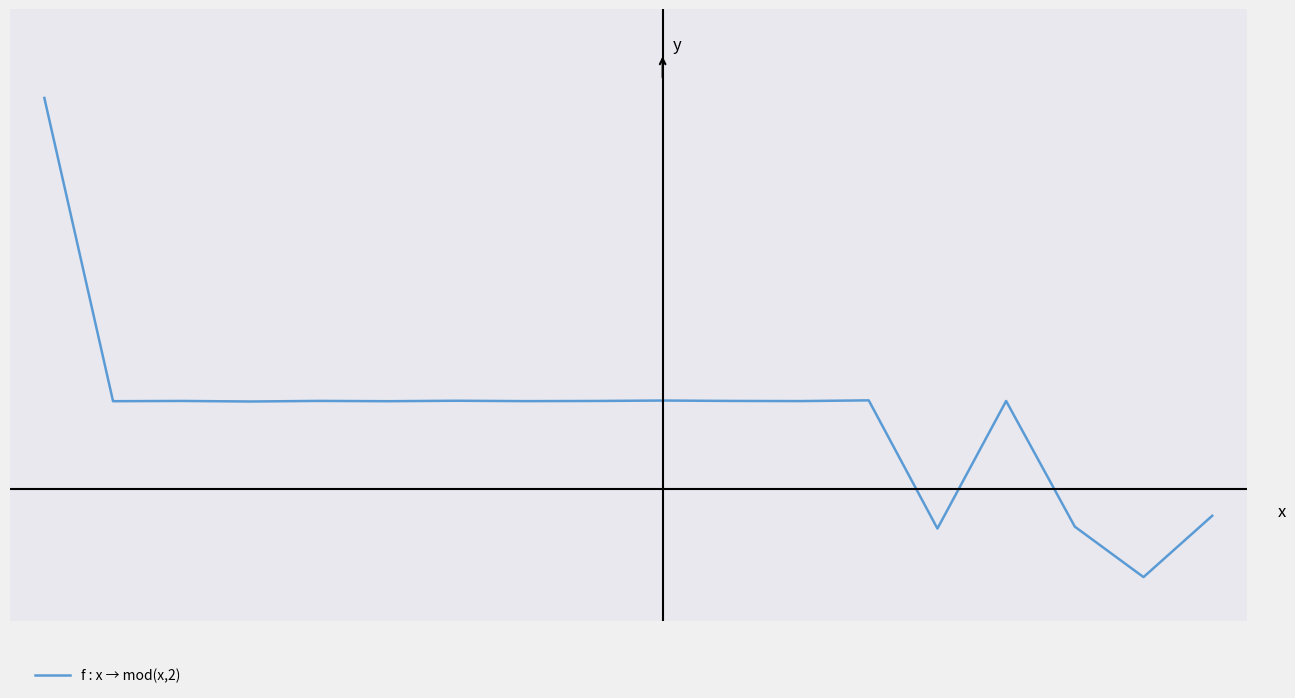

Does the chart have visible grid lines?

No